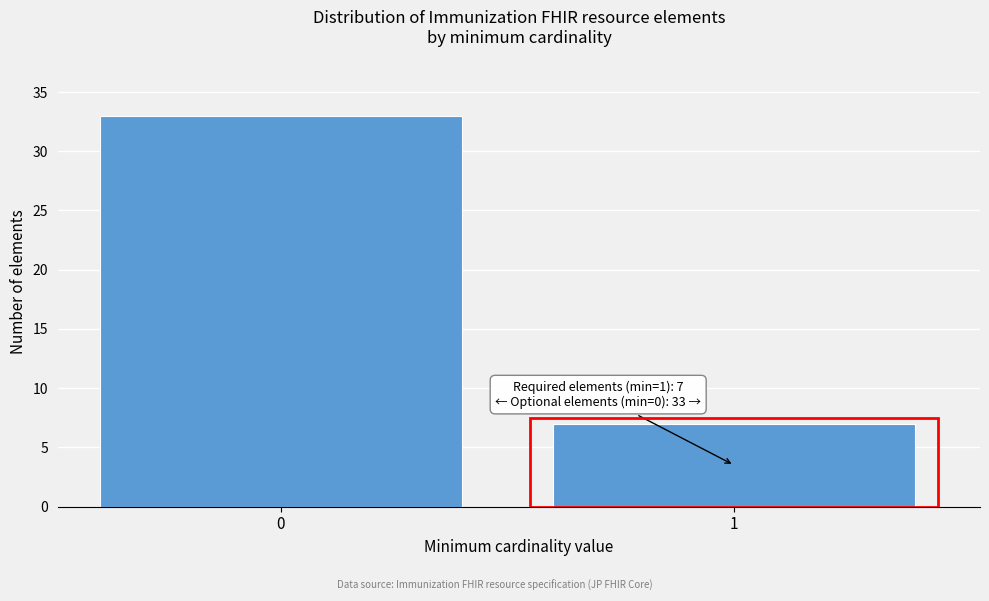

Reading right to left, list all the values displayed in this chart.

7	33